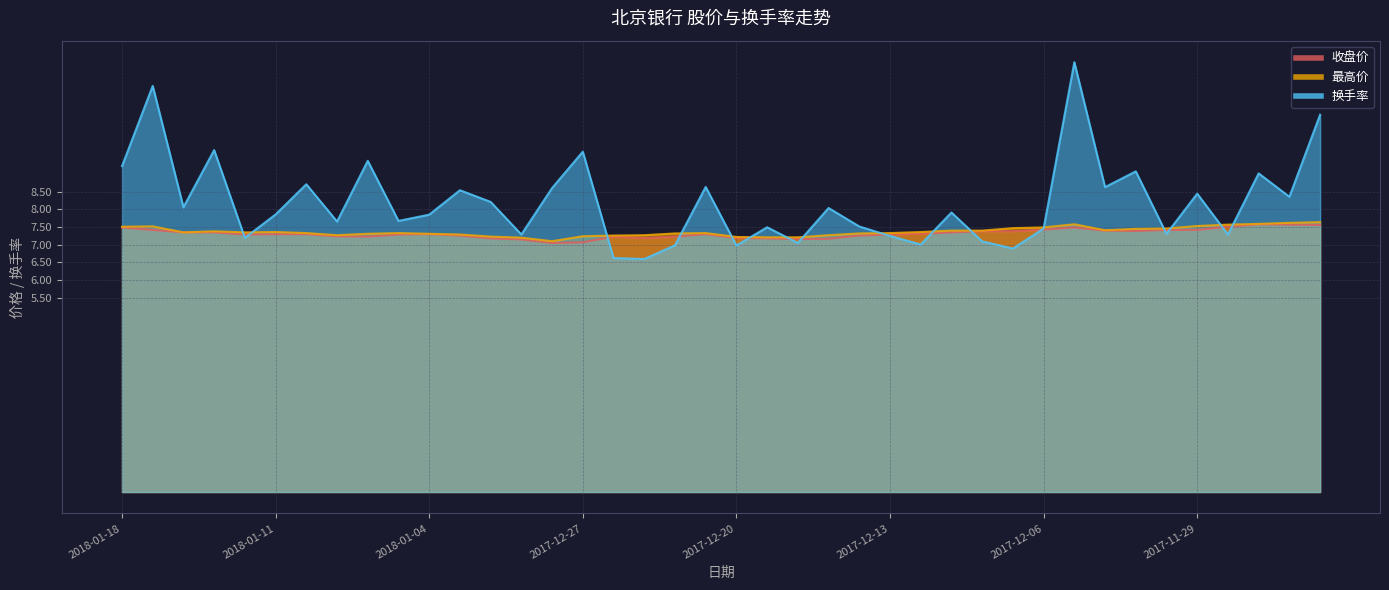

The value of 换手率 at 2017-12-11 is 7.9. True or false?

True